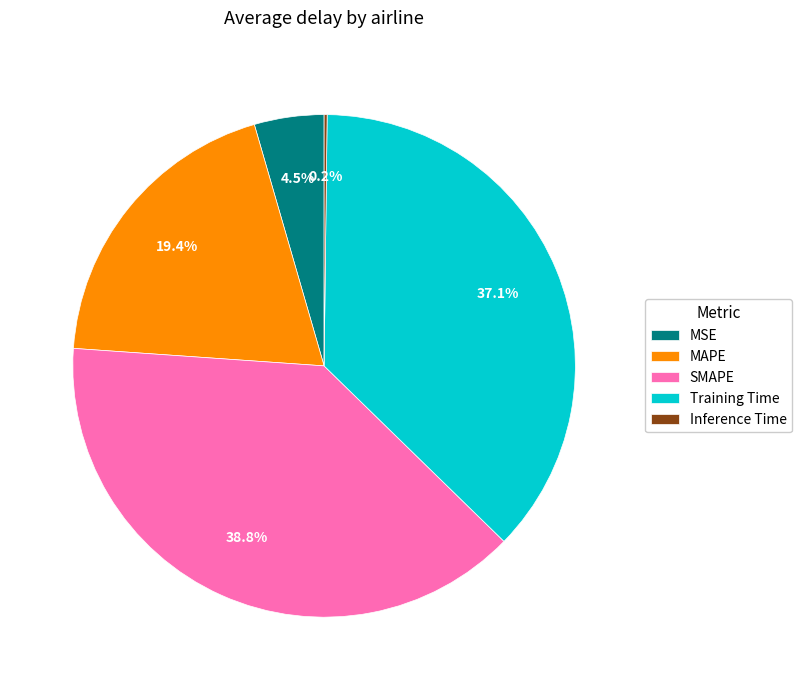

Which has a higher value, SMAPE or MSE?

SMAPE